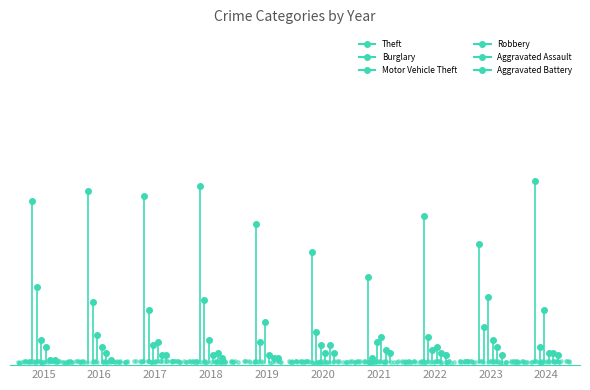

Which series reaches the maximum Y coordinate?

Theft